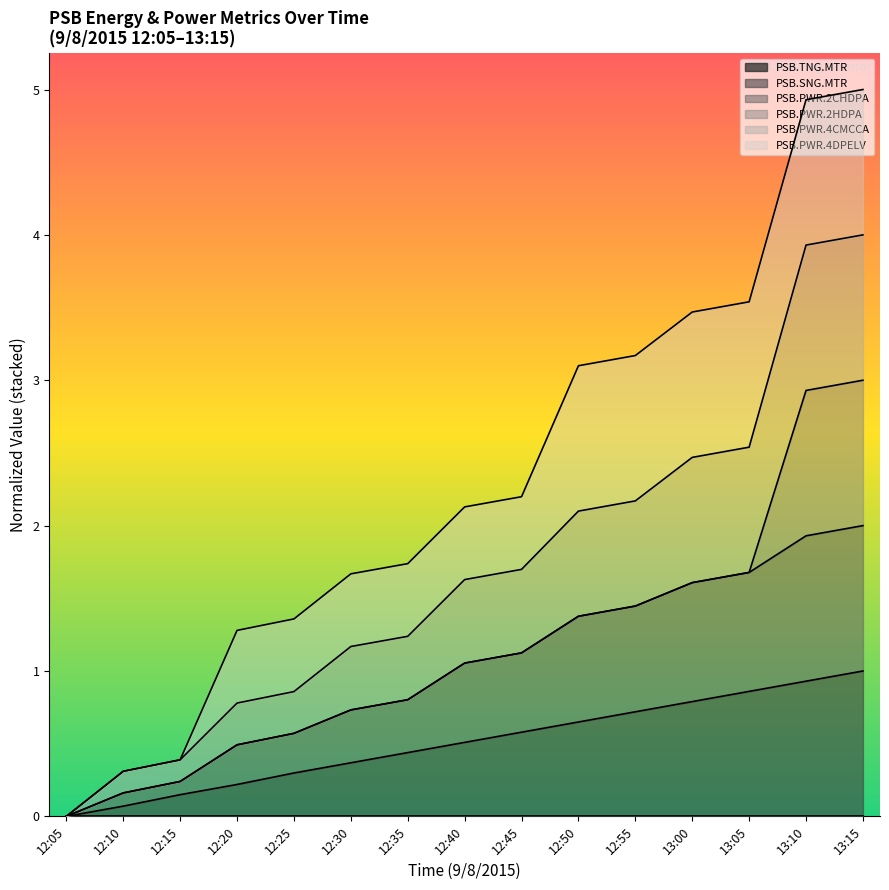

What is the total value across all series at 12:25?

1.4